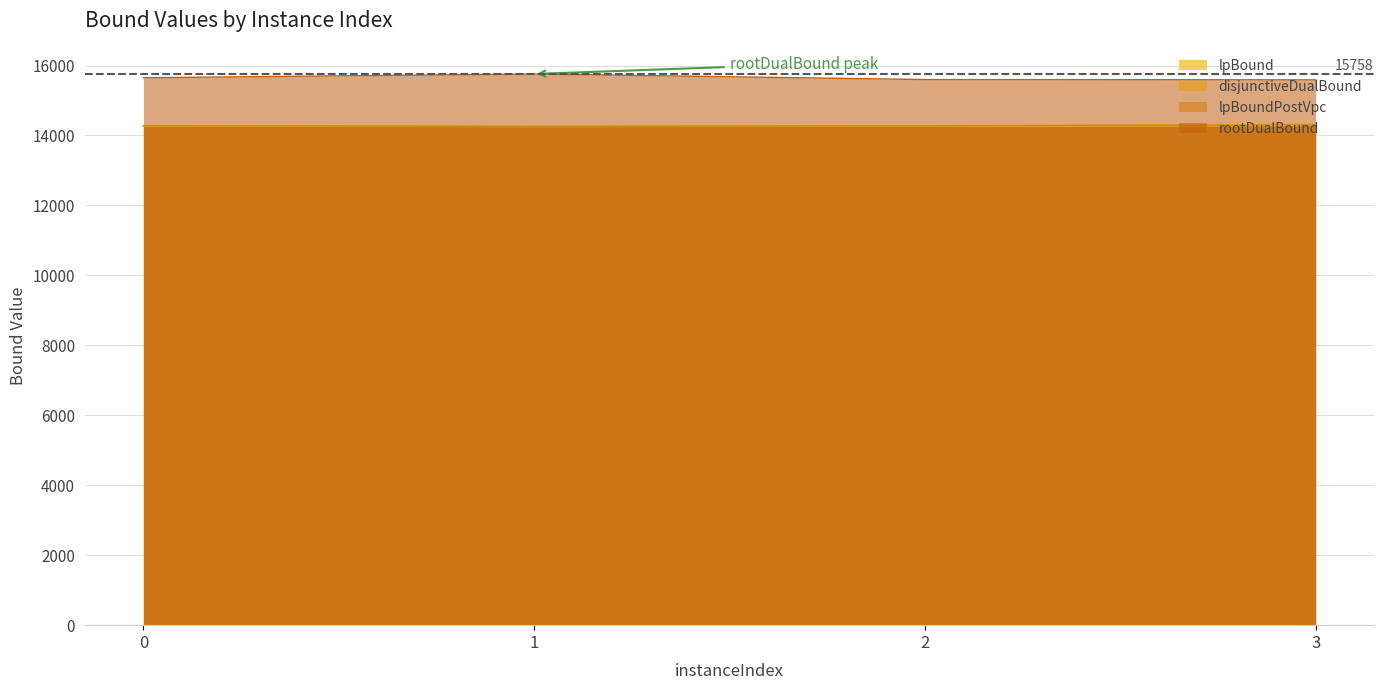

What is the maximum value shown in the chart?

15757.7